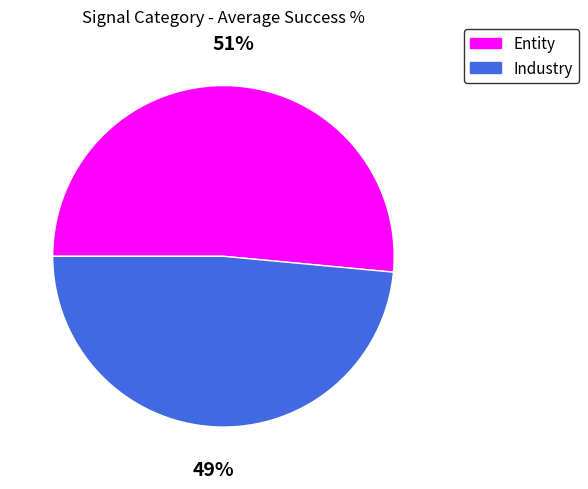

Rank the categories by value from highest to lowest.

Entity, Industry